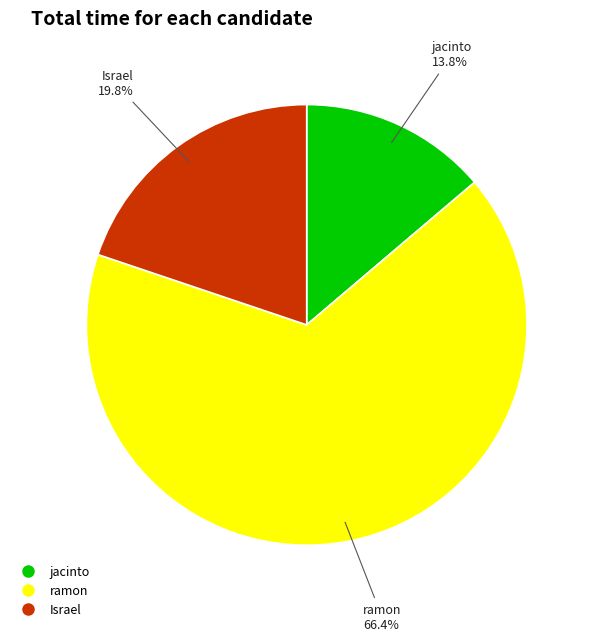

What percentage is the ramon slice, to the nearest percent?

66%